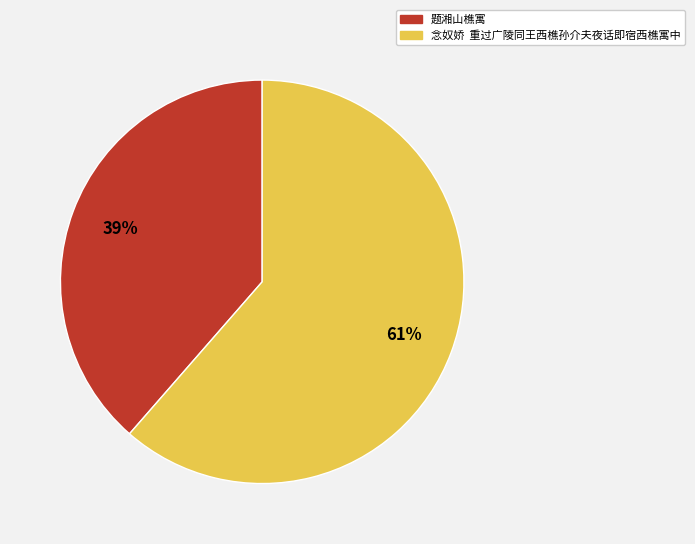

What is the ratio of the value at 念奴娇 重过广陵同王西樵孙介夫夜话即宿西樵寓中 to the value at 题湘山樵寓?

1.6